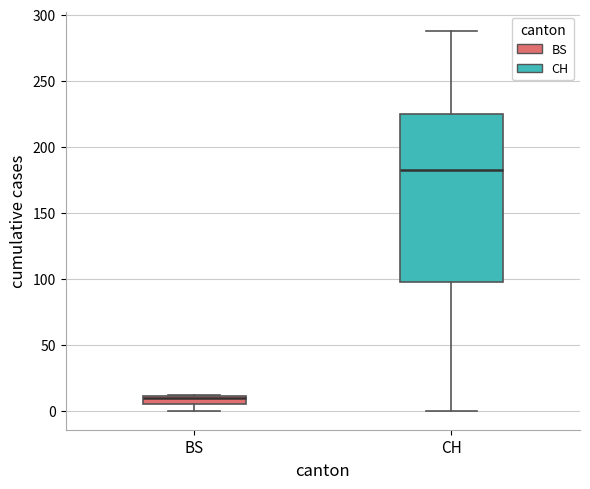

Comparing the boxes themselves (not the whiskers), which one is the tallest?

CH